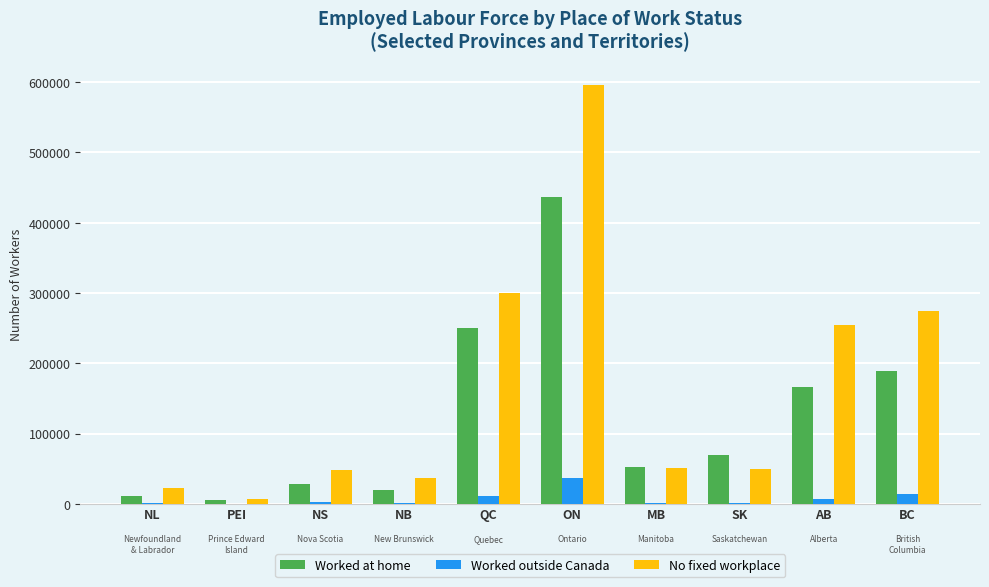

Is the value of Worked at home at AB greater than the value of Worked outside Canada at PEI?

Yes